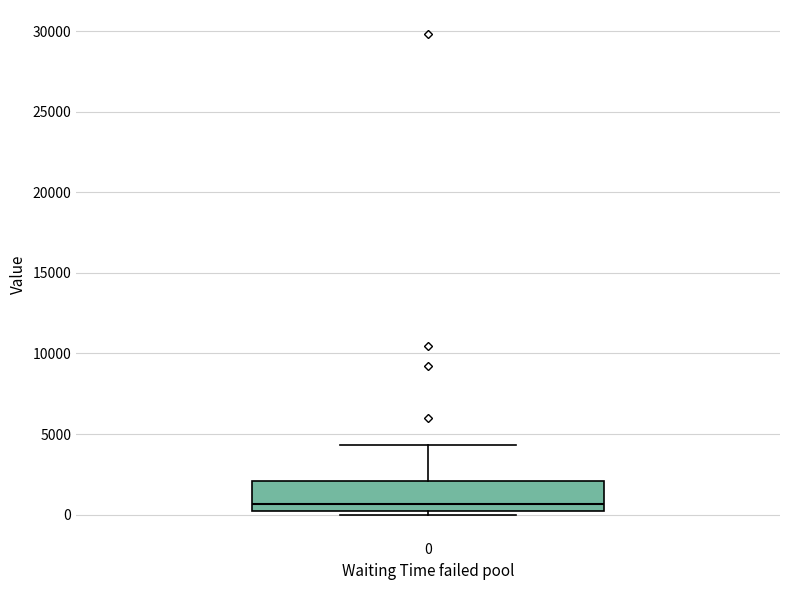

Transcribe this box plot: give where the median line is, the range the box spans, and where the two whiskers end, as read against the y-axis. The values are not printed on the chart, so give them approximately, as read against the axis.

median 500, box 0 to 2000, whiskers 0 (just below the box's lower edge) to 4500